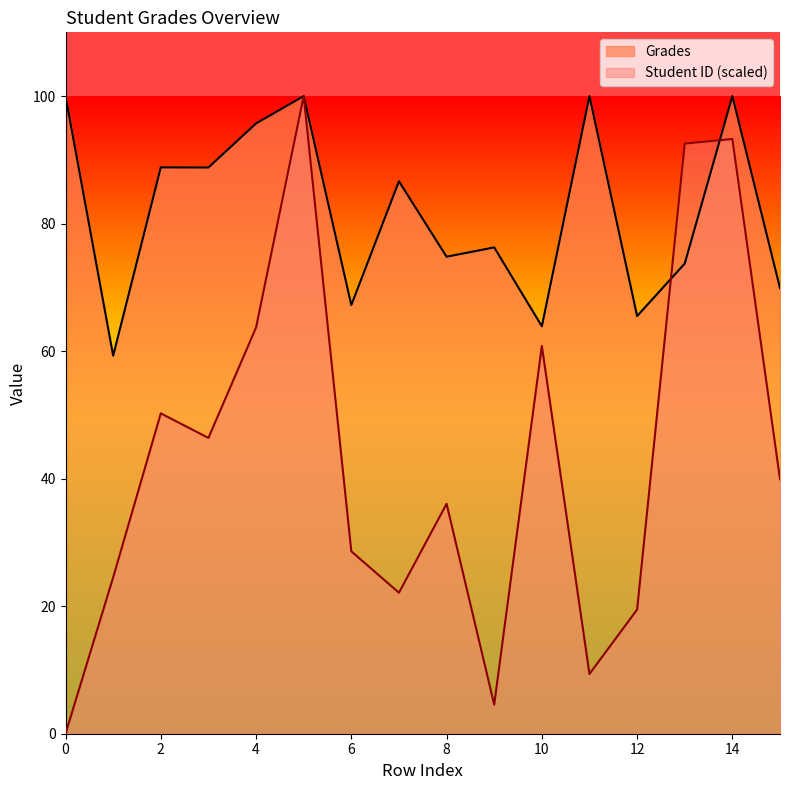

What is the difference between the Student ID values at 5 and 8?

63.9